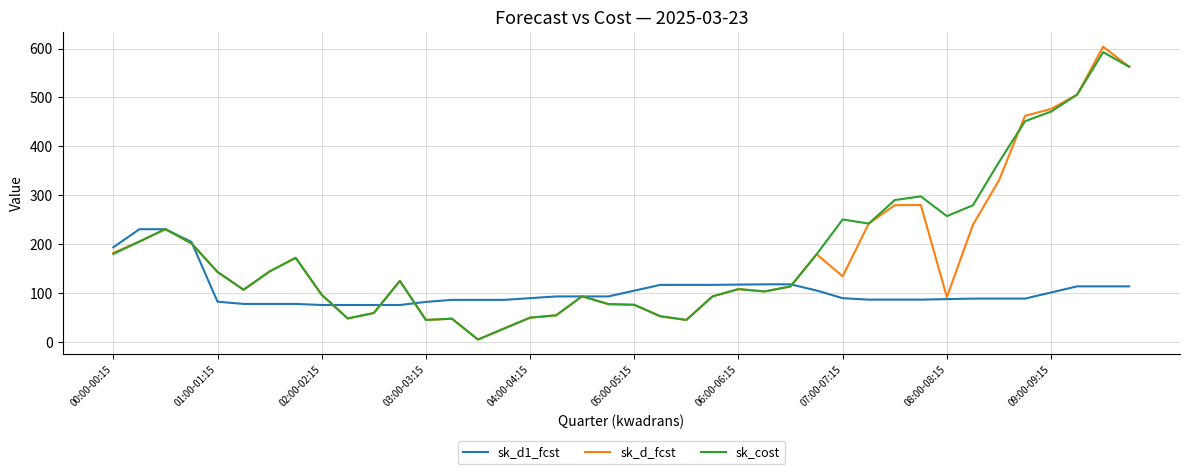

How many values in the sk_d1_fcst series are below 89?

19